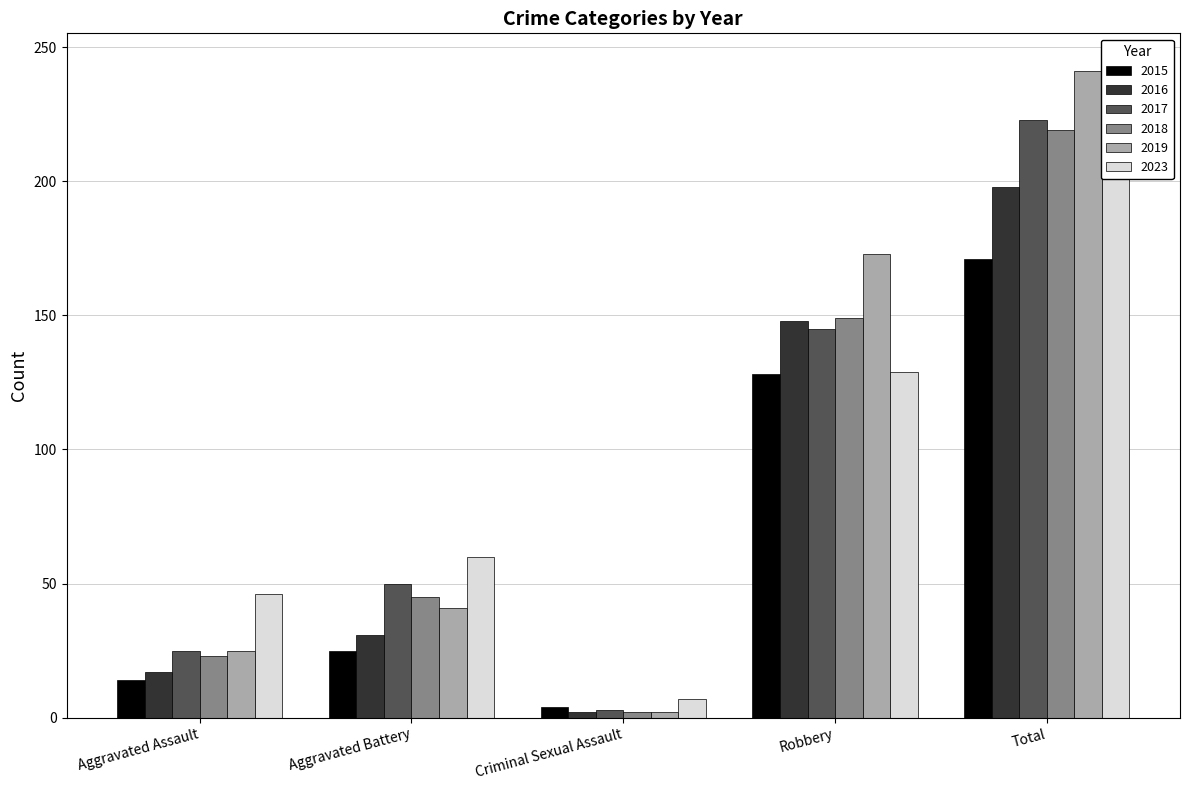

Reading left to right, what are all the values shown in this chart?

2015: Aggravated Assault=14	Aggravated Battery=25	Criminal Sexual Assault=4	Robbery=128	Total=171
2016: Aggravated Assault=17	Aggravated Battery=31	Criminal Sexual Assault=2	Robbery=148	Total=198
2017: Aggravated Assault=25	Aggravated Battery=50	Criminal Sexual Assault=3	Robbery=145	Total=223
2018: Aggravated Assault=23	Aggravated Battery=45	Criminal Sexual Assault=2	Robbery=149	Total=219
2019: Aggravated Assault=25	Aggravated Battery=41	Criminal Sexual Assault=2	Robbery=173	Total=241
2023: Aggravated Assault=46	Aggravated Battery=60	Criminal Sexual Assault=7	Robbery=129	Total=243